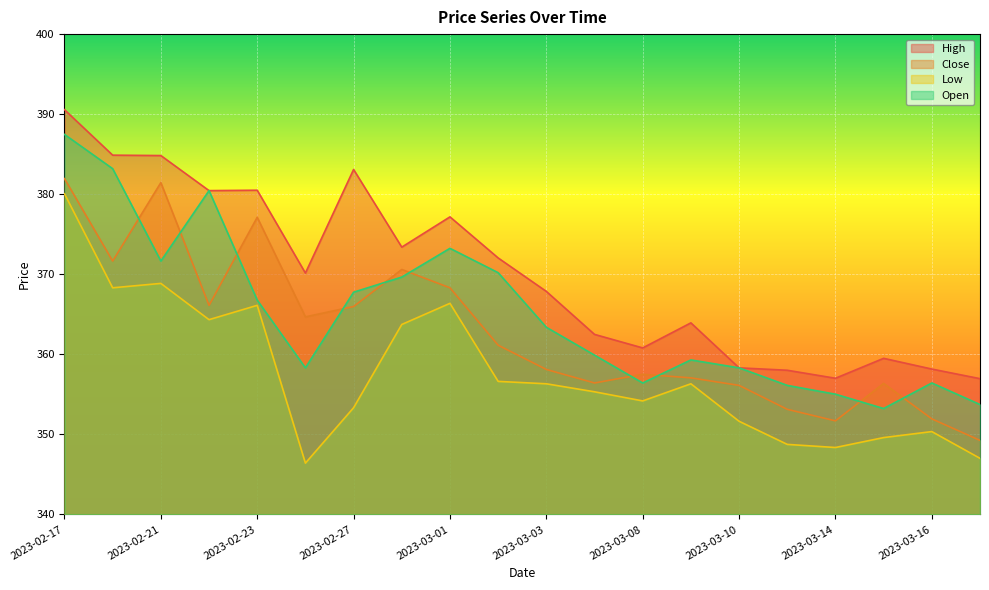

What is the smallest value displayed?

346.4